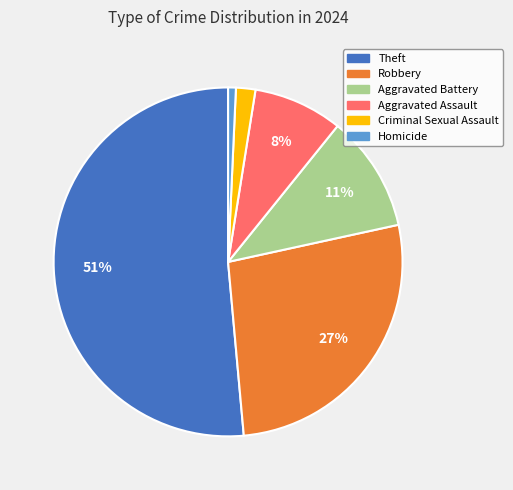

Which slice represents more than half of the pie?

Theft